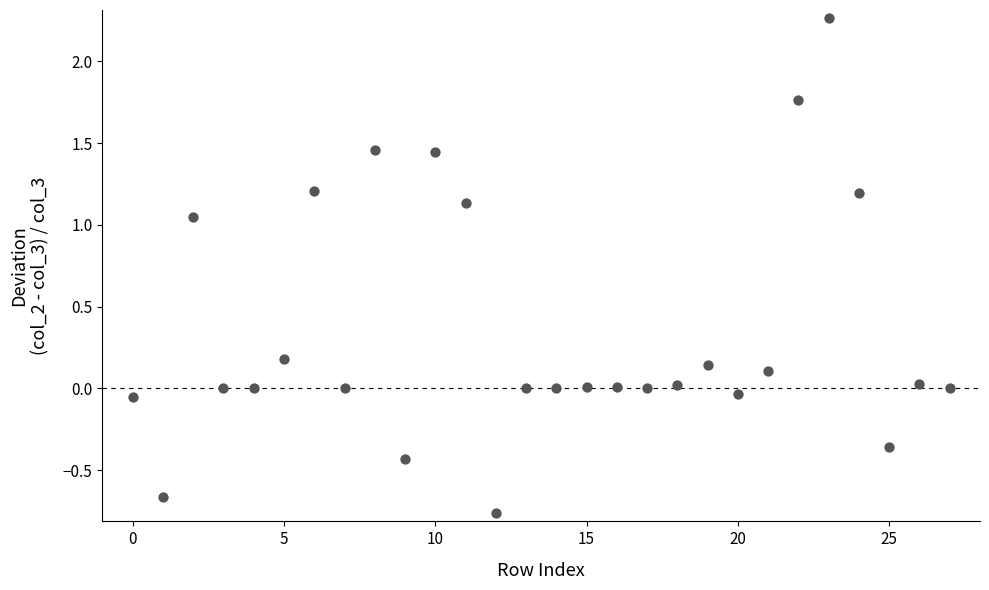

What is the range of Y values (max minus min)?

3.0